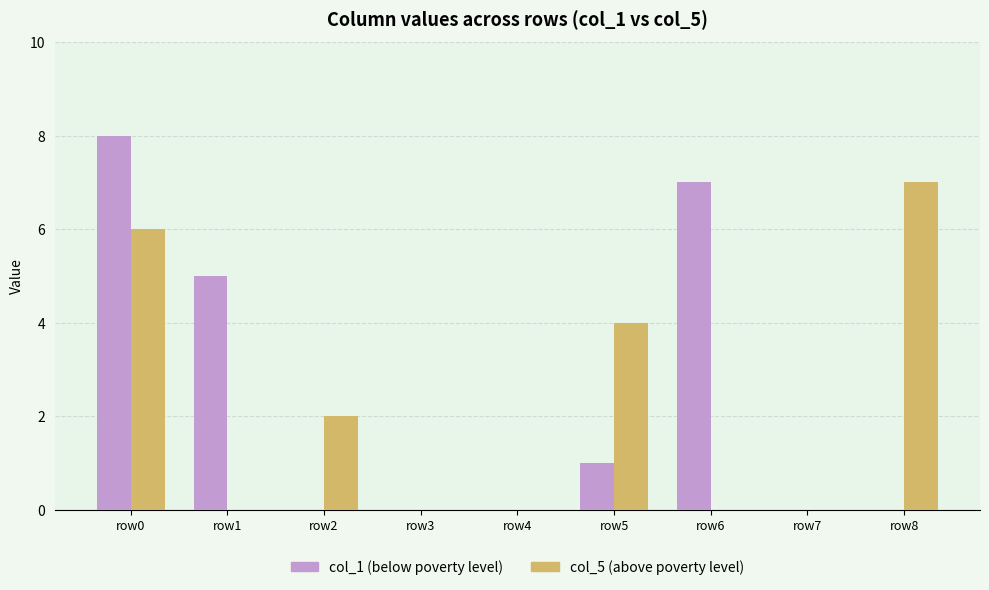

What is the maximum value shown in the chart?

8